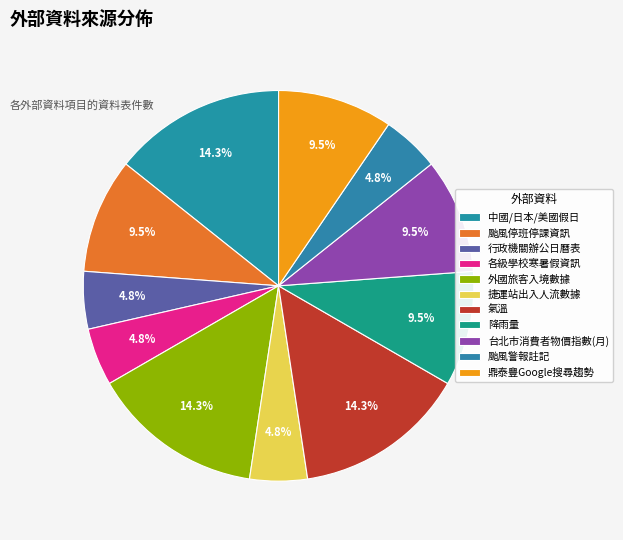

What percentage is NOT represented by 鼎泰豐Google搜尋趨勢?

90.5%